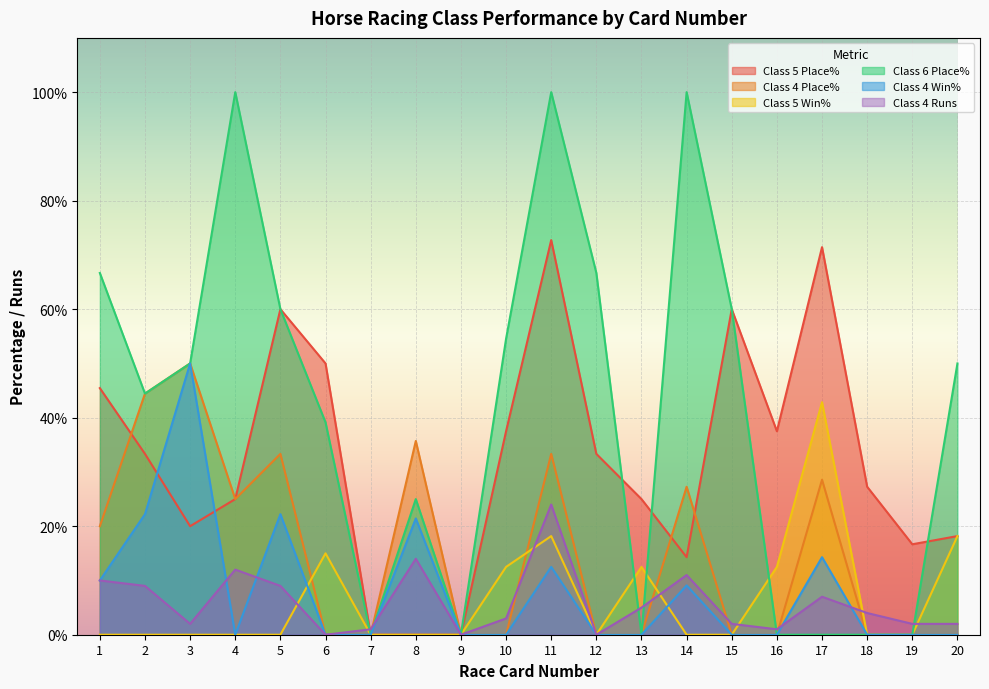

Count the number of data series in this chart.

6